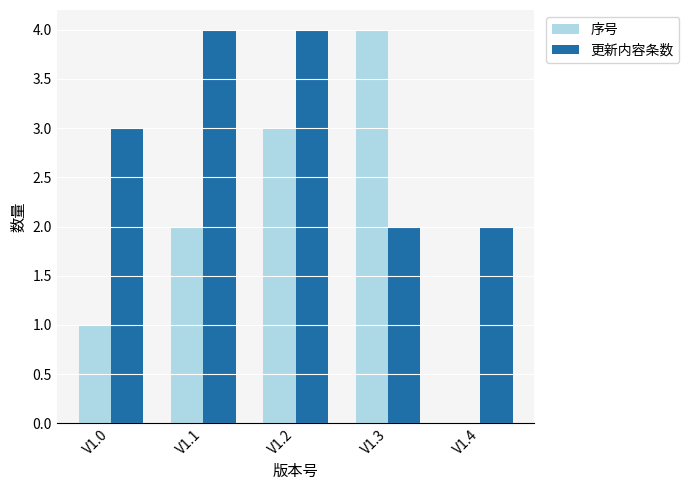

What is the highest value of the 序号 series?

4